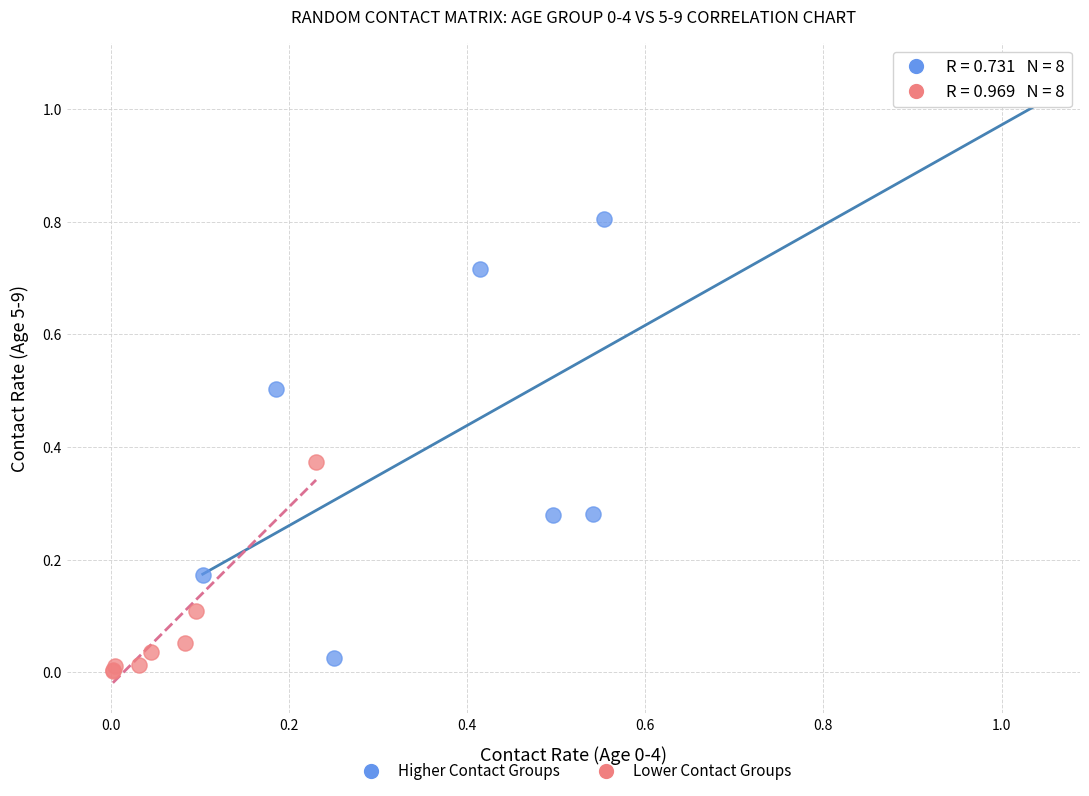

Which series reaches the maximum Y coordinate?

Higher Contact Groups